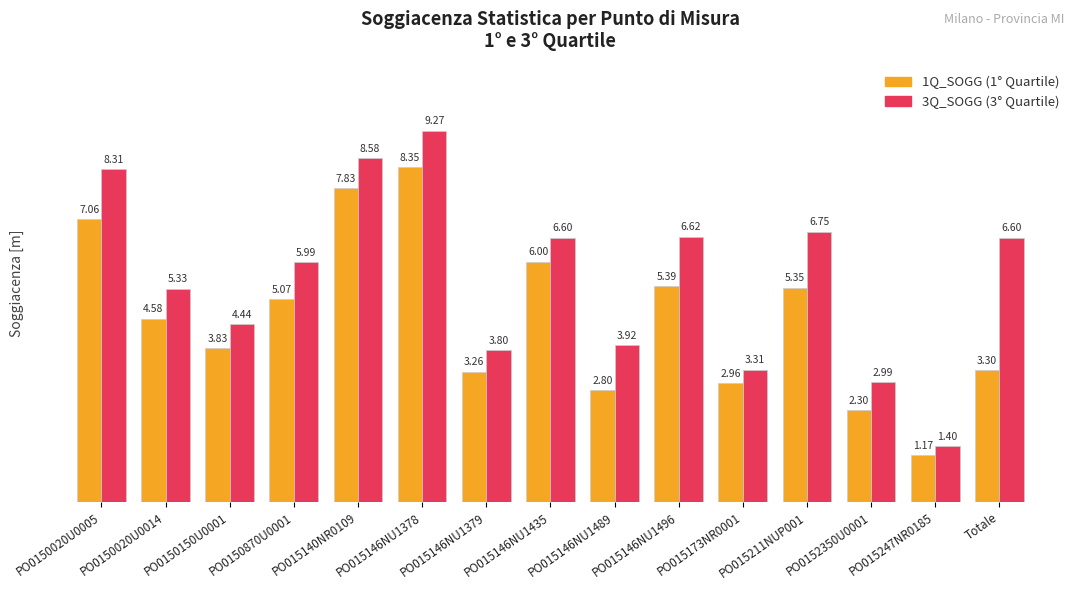

What is the difference between the highest and lowest values at Totale?

3.3